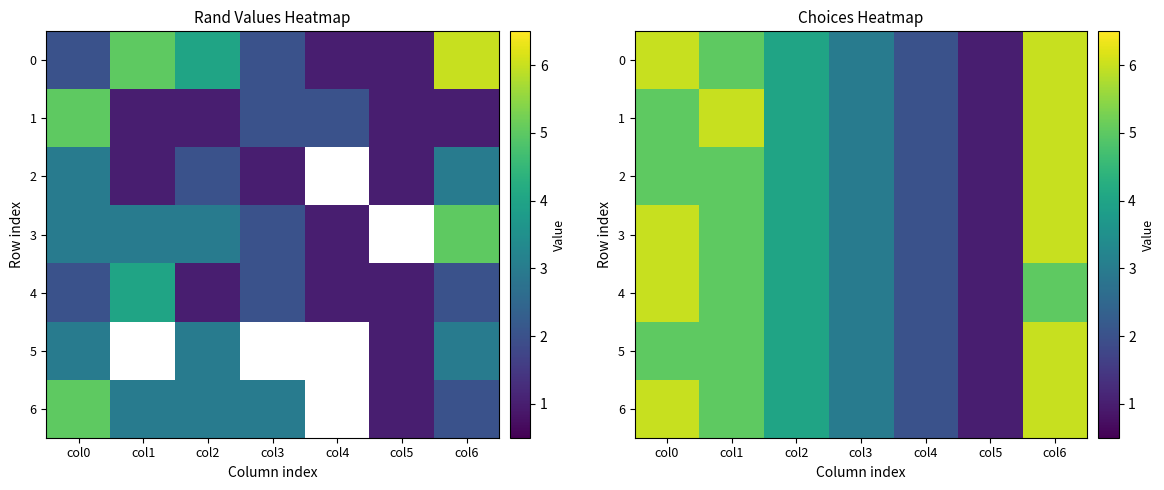

Which category has the lowest value across all series?

col5